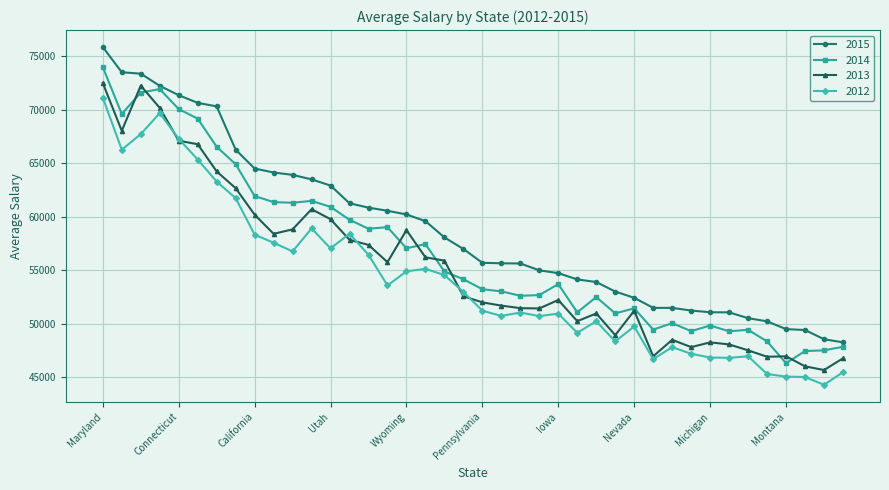

What is the smallest value displayed?

44312